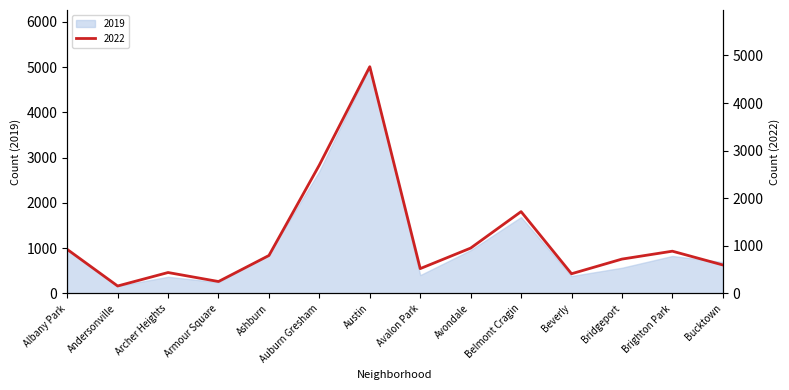

What is the difference between the maximum and minimum values in the 2019 series?

4842